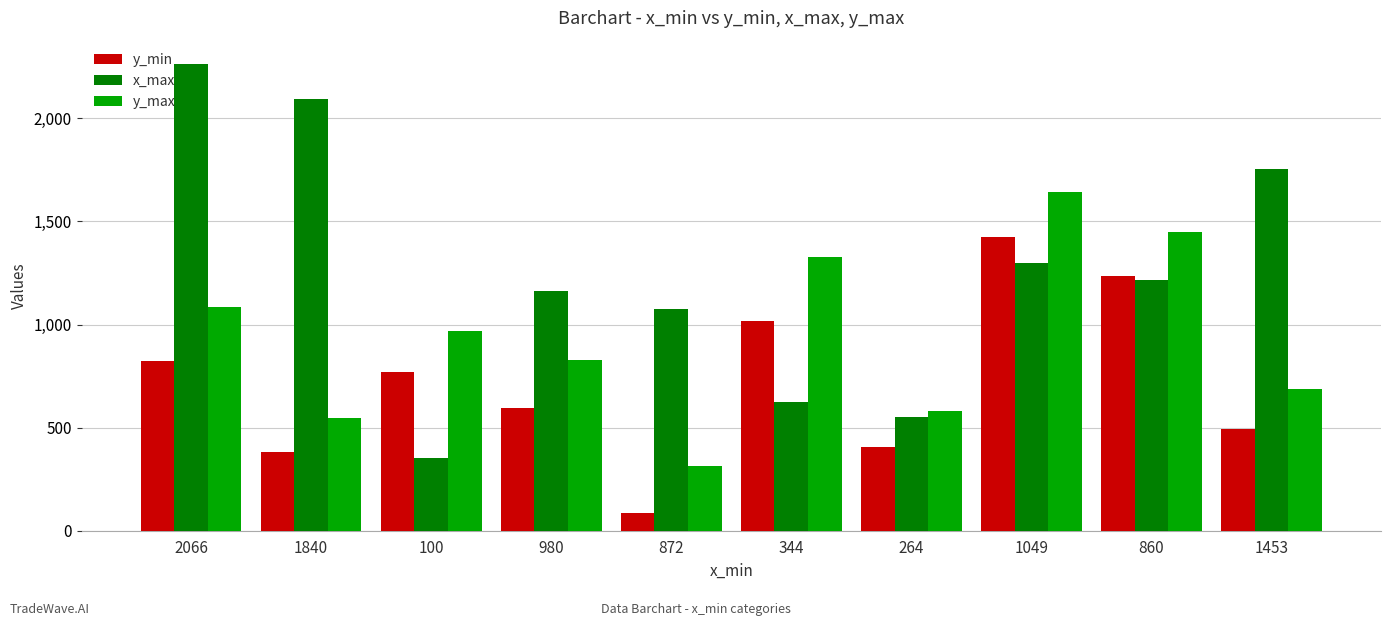

What are all the series names shown in the legend?

y_min, x_max, y_max